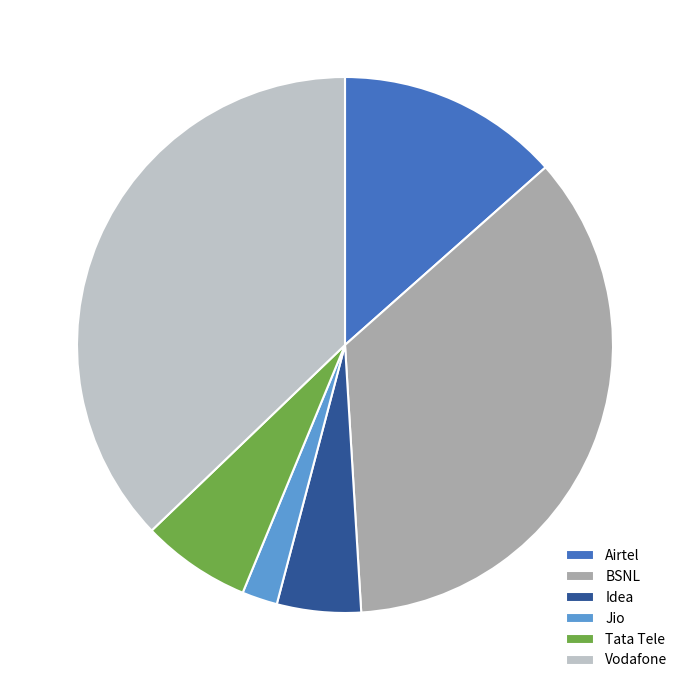

Is there a majority slice in this chart?

No